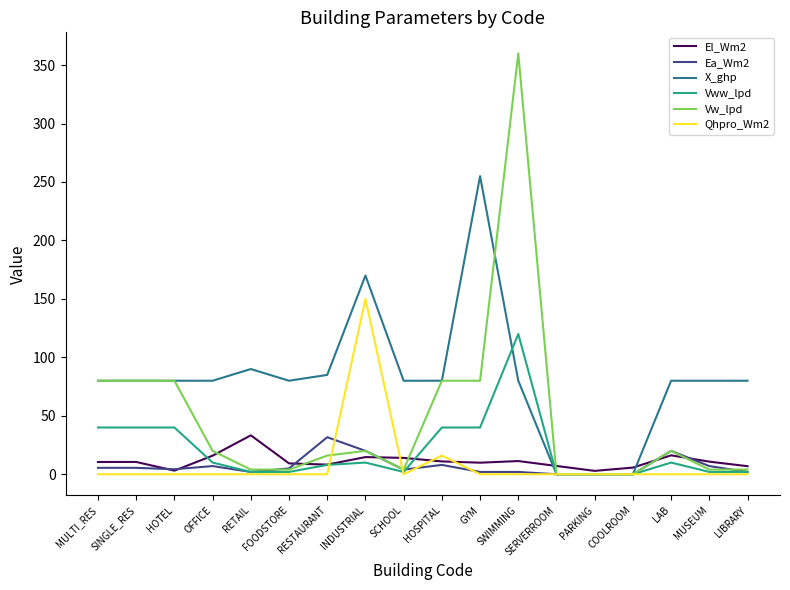

What is the greatest value displayed?

360.0